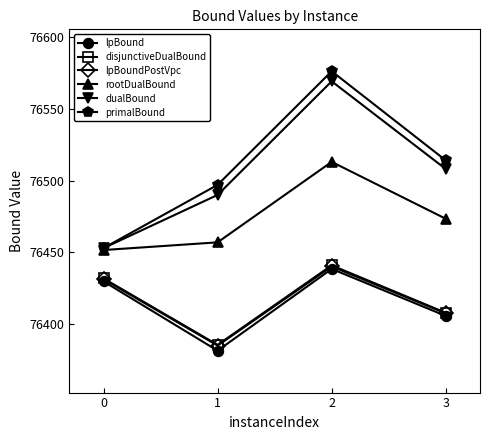

In lpBound, how many points are higher than both neighbors (excluding endpoints)?

1